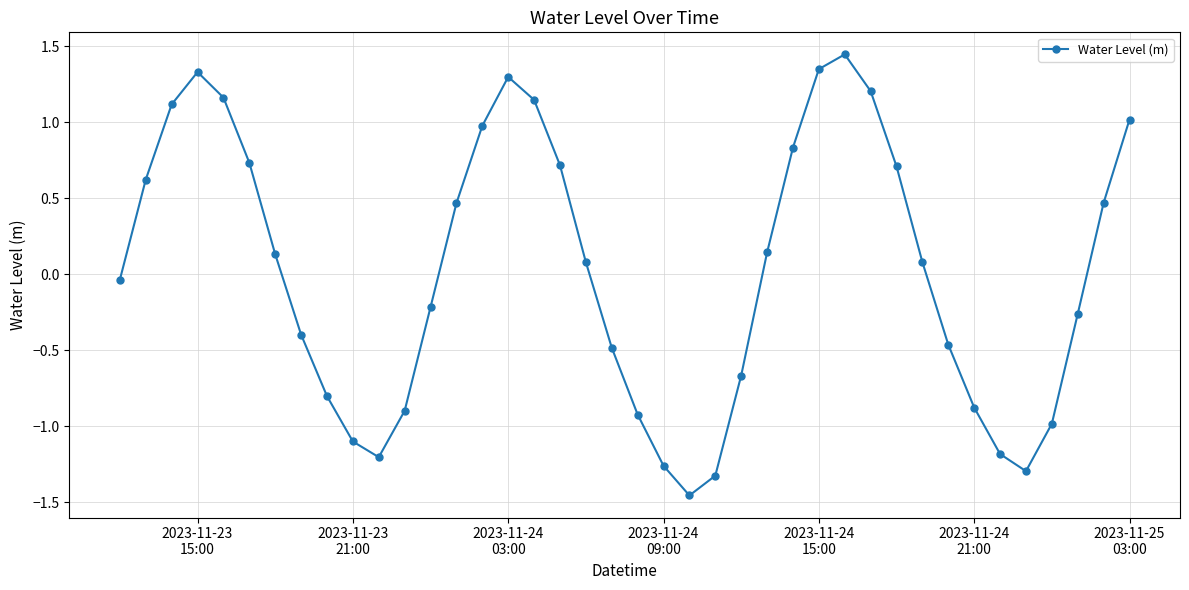

How many interior local valleys (lower than both neighbors) does the data have?

3